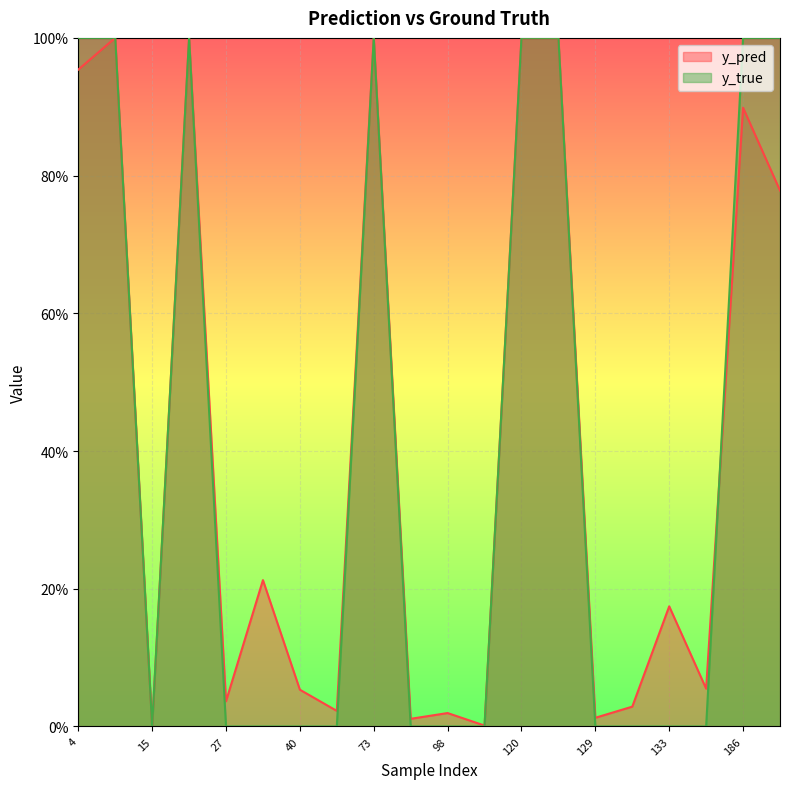

How many interior local peaks does the y_pred series have?

8